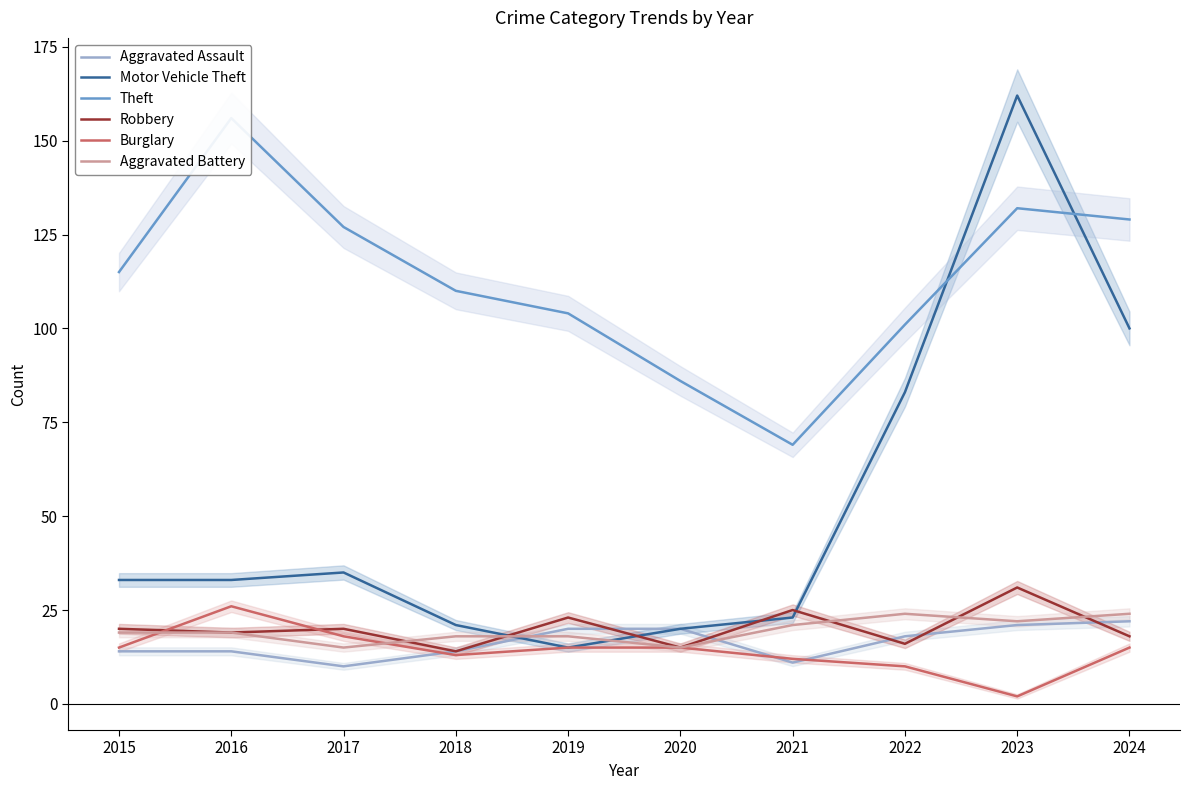

Reading left to right, what are all the values shown in this chart?

Aggravated Assault: 14	14	10	14	20	20	11	18	21	22
Motor Vehicle Theft: 33	33	35	21	15	20	23	83	162	100
Theft: 115	156	127	110	104	86	69	101	132	129
Robbery: 20	19	20	14	23	15	25	16	31	18
Burglary: 15	26	18	13	15	15	12	10	2	15
Aggravated Battery: 19	19	15	18	18	15	21	24	22	24